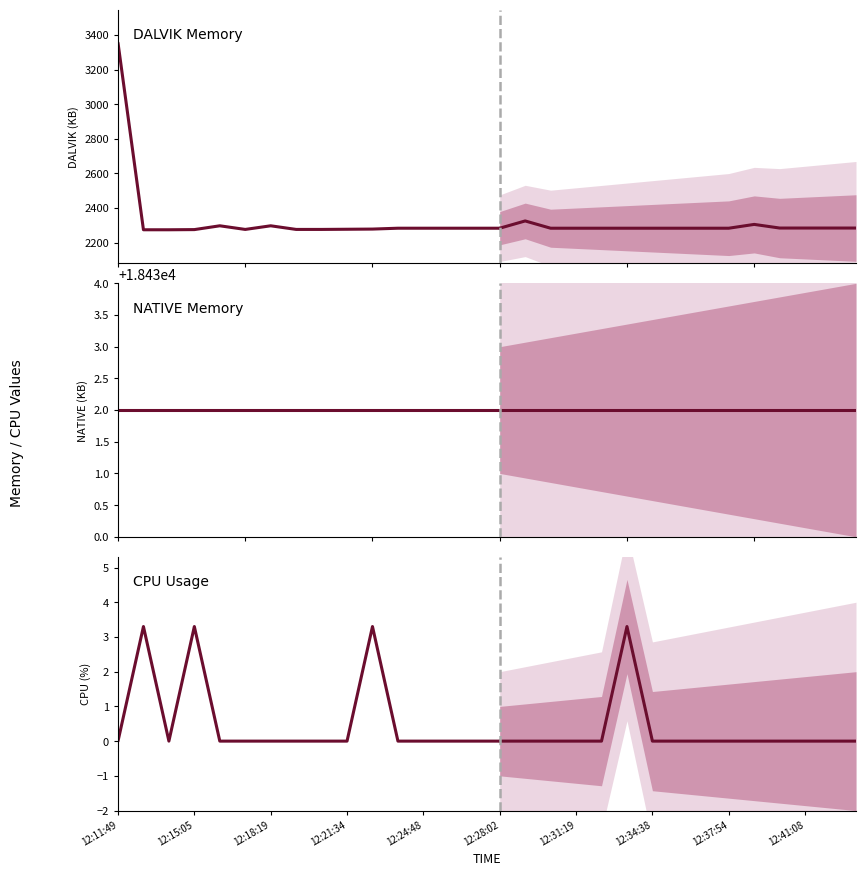

What are all the series names shown in the legend?

DALVIK, NATIVE, CPU